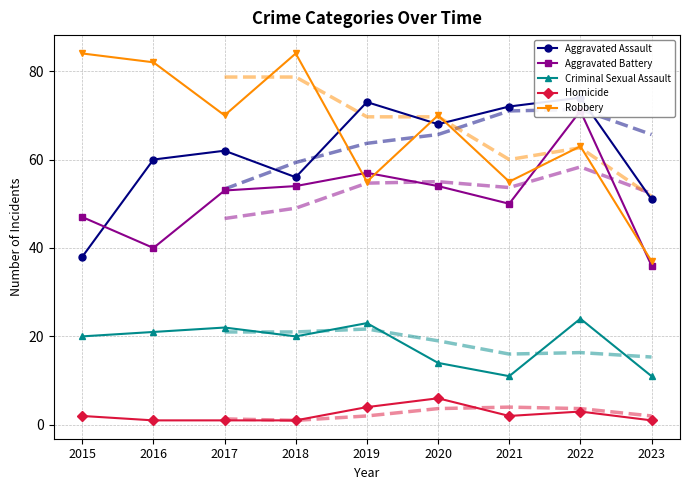

The value of Homicide at 2022 is 5. True or false?

False